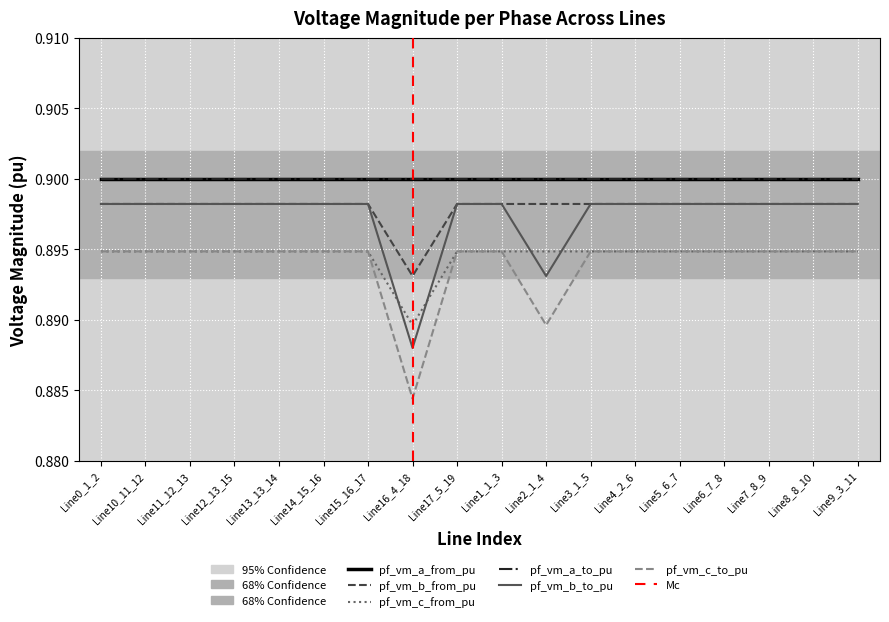

At which label does pf_vm_b_from_pu reach its minimum?

Line16_4_18